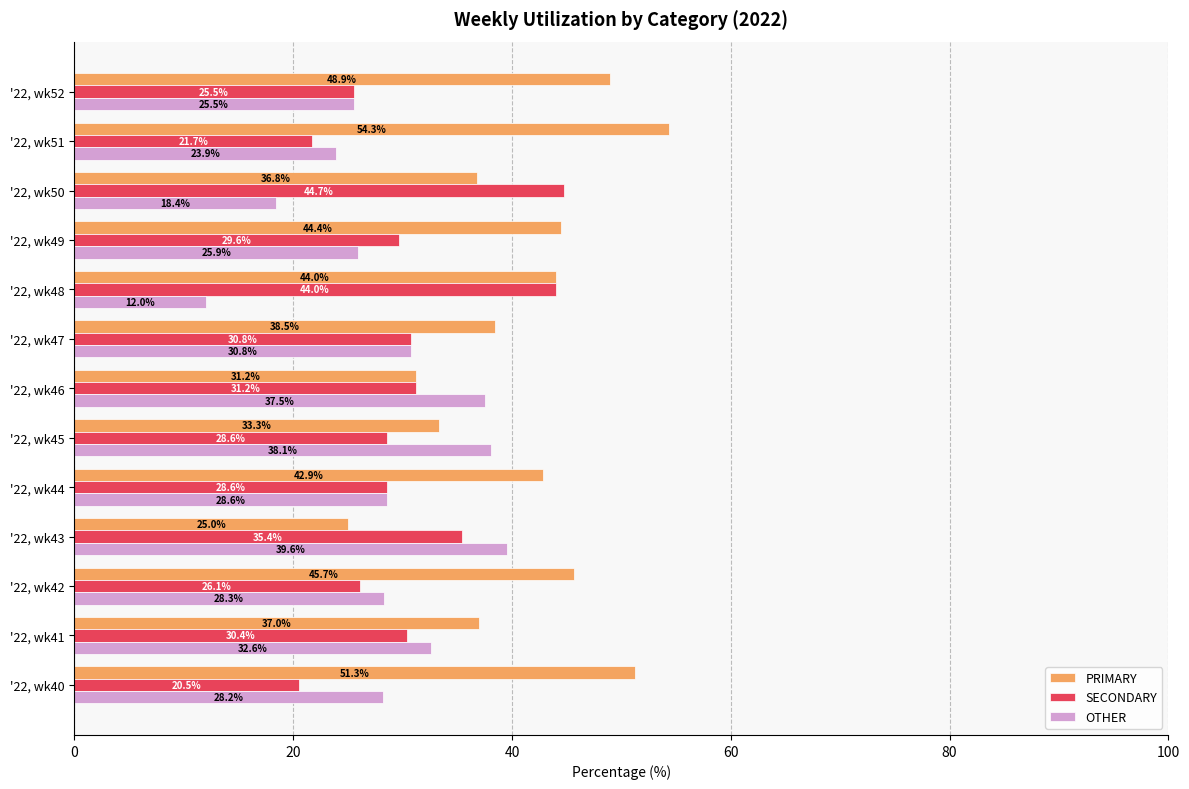

At which label does PRIMARY reach its minimum?

'22, wk43